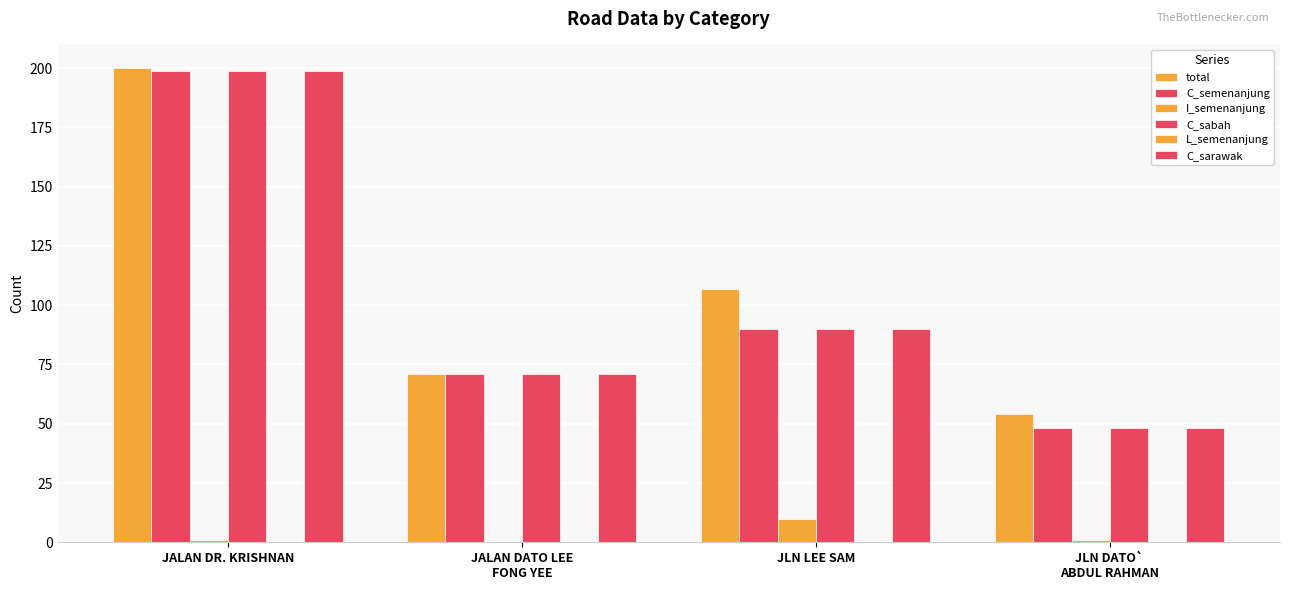

Reading left to right, list all the values displayed in this chart.

total: 200	71	107	54
C_semenanjung: 199	71	90	48
I_semenanjung: 1	0	10	1
C_sabah: 199	71	90	48
L_semenanjung: 0	0	0	0
C_sarawak: 199	71	90	48